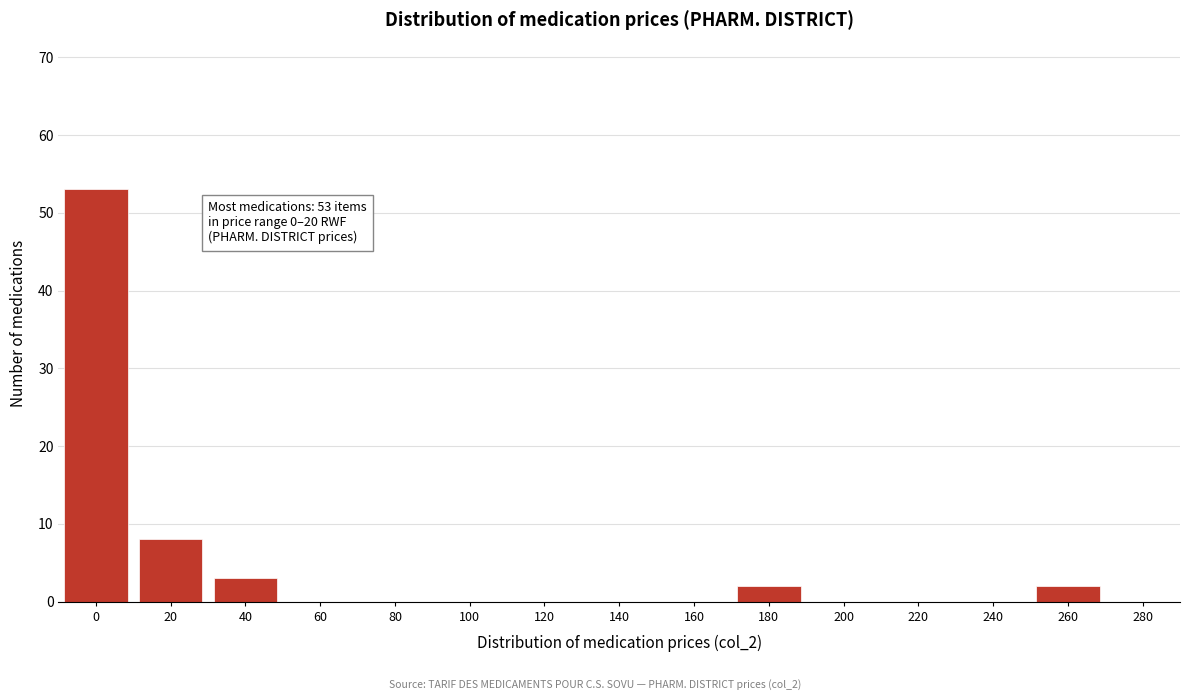

Reading right to left, transcribe all the data shown in this chart.

280=0	260=2	240=0	220=0	200=0	180=2	160=0	140=0	120=0	100=0	80=0	60=0	40=3	20=8	0=53